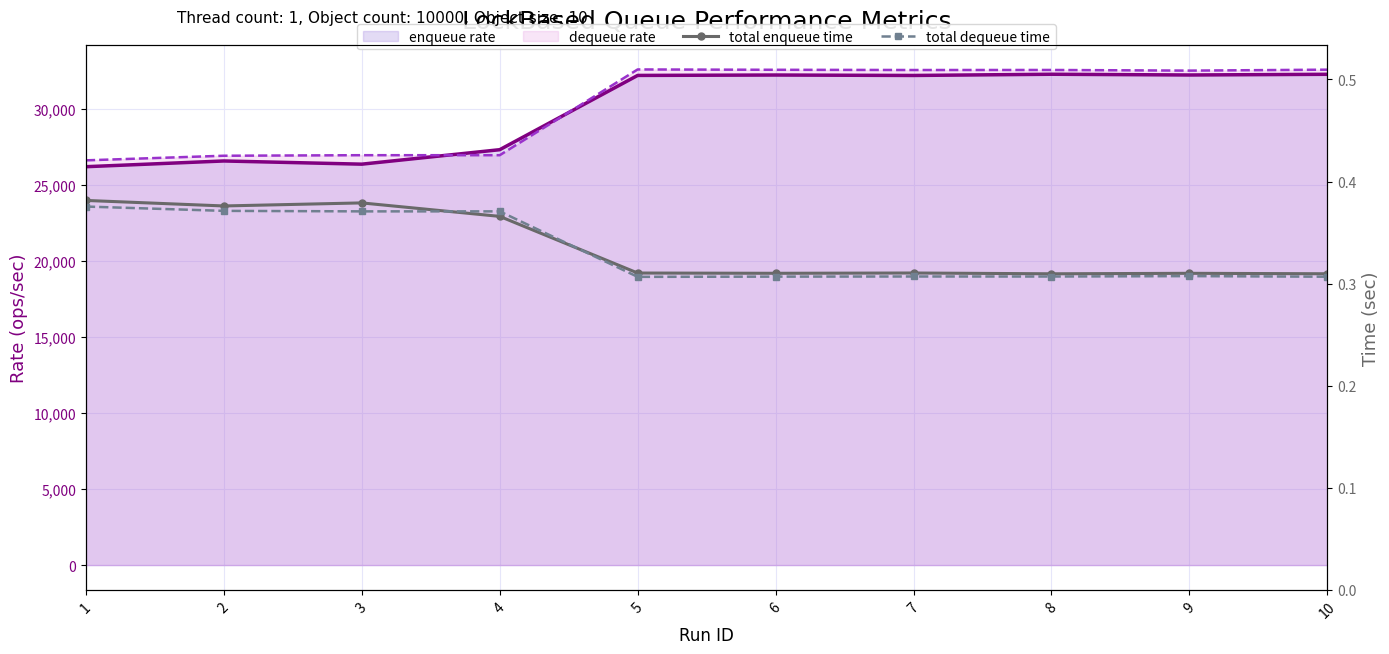

What is the total value across all series at 8?

64881.5